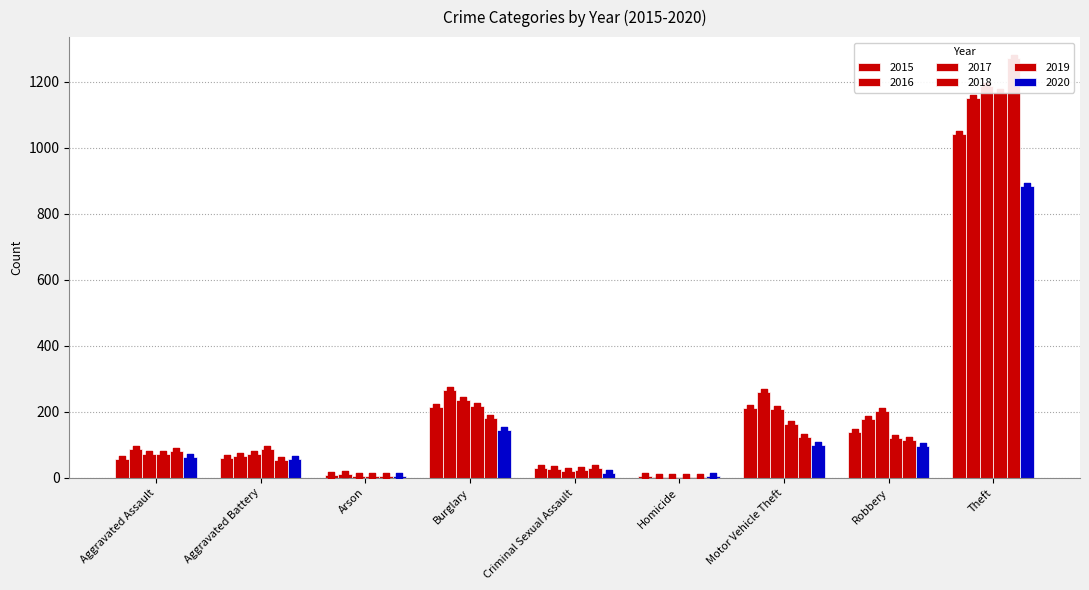

Which series has the widest spread of Y values?

2019